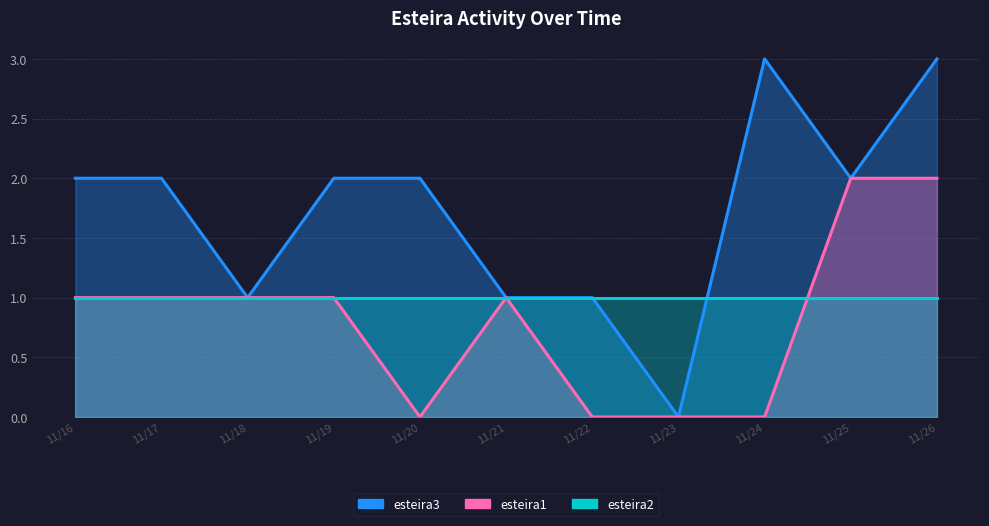

At which category does the chart reach its peak across all series?

2024/11/26